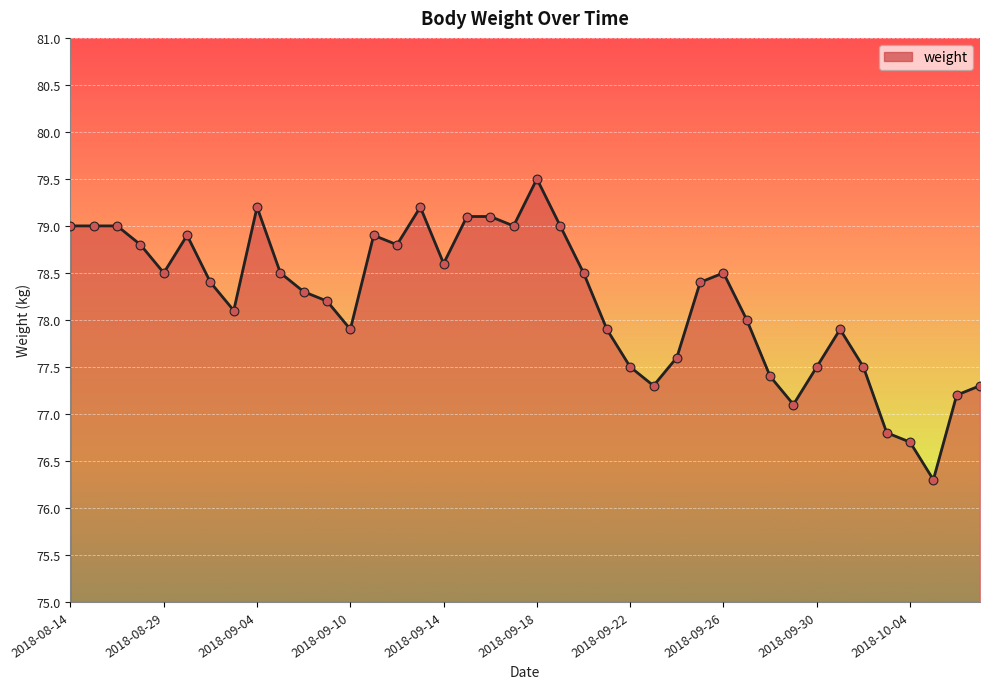

What is the minimum value shown in the chart?

76.3